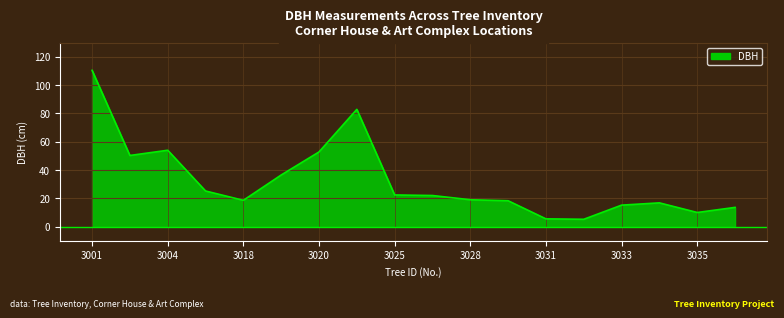

What is the greatest value displayed?

110.5